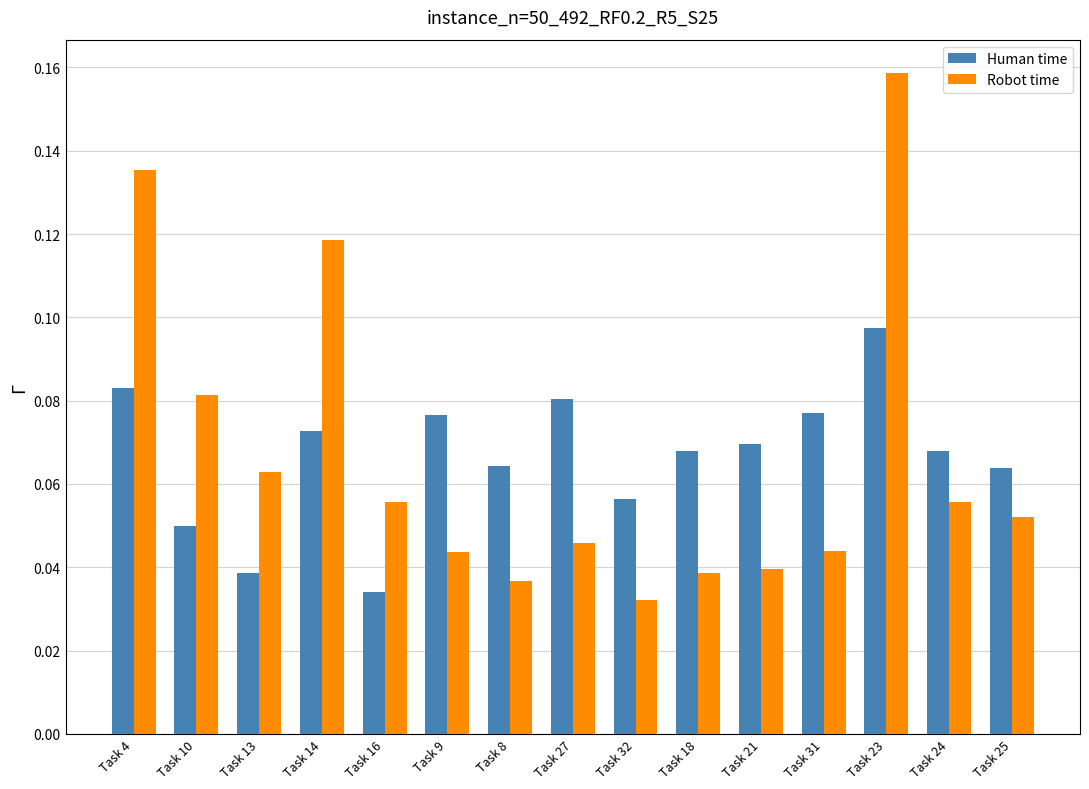

The Robot time series shows 0.2 at Task 14. True or false?

False